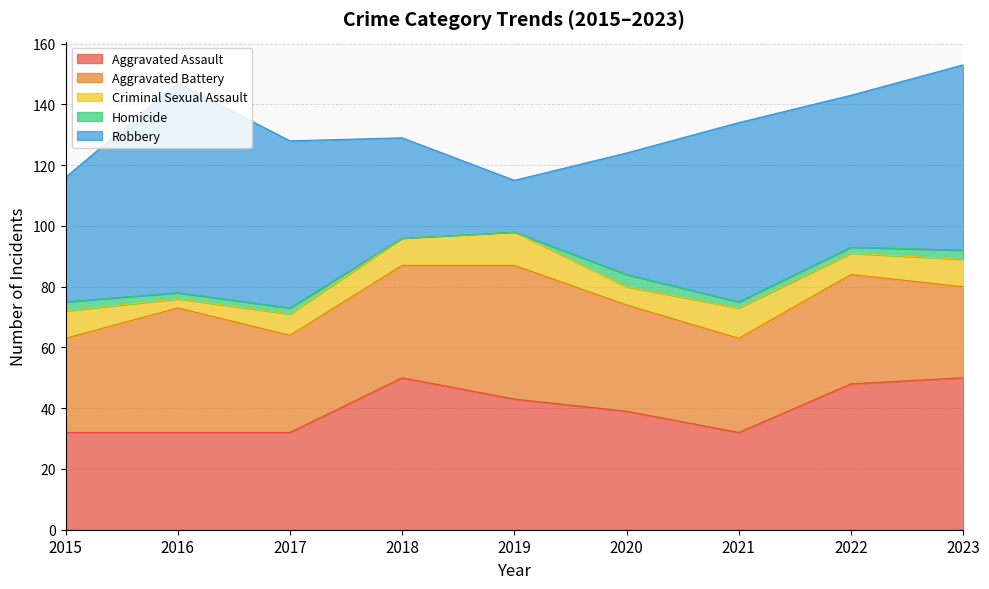

What is the difference between the maximum and minimum values in the Robbery series?

52